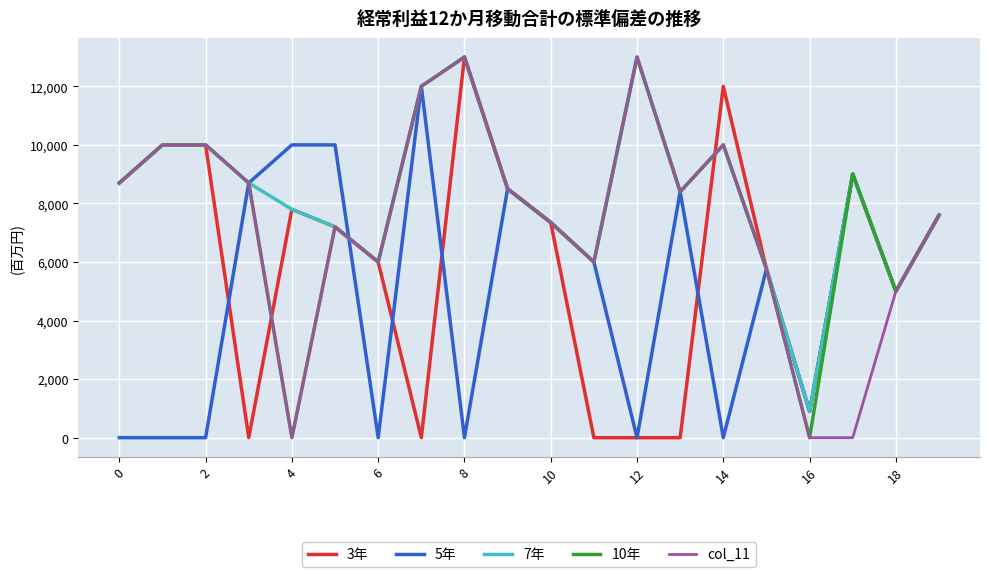

True or false: 5年 and 10年 intersect in this chart.

True